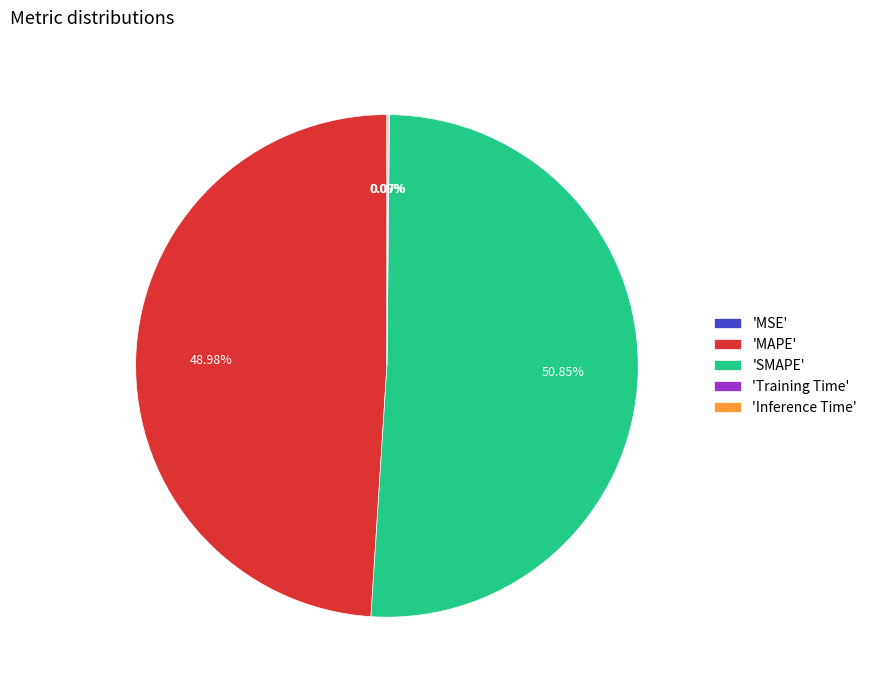

What is the largest slice in the pie chart?

'SMAPE'